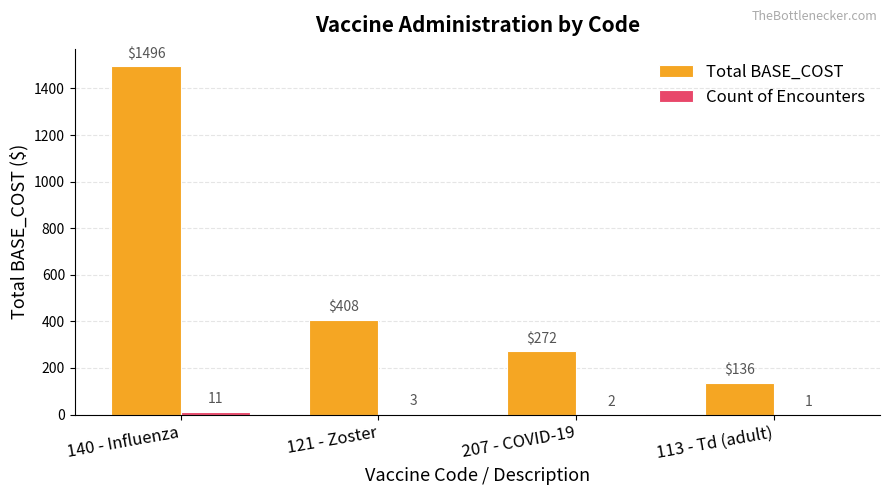

What is the total value across all series at 140 - Influenza?

1507